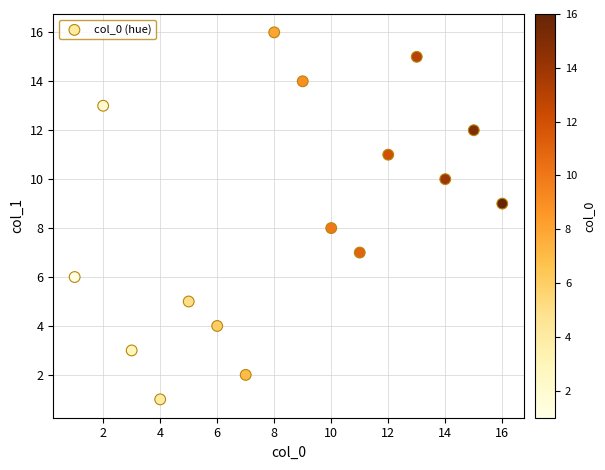

What is the range of X values (max minus min)?

15